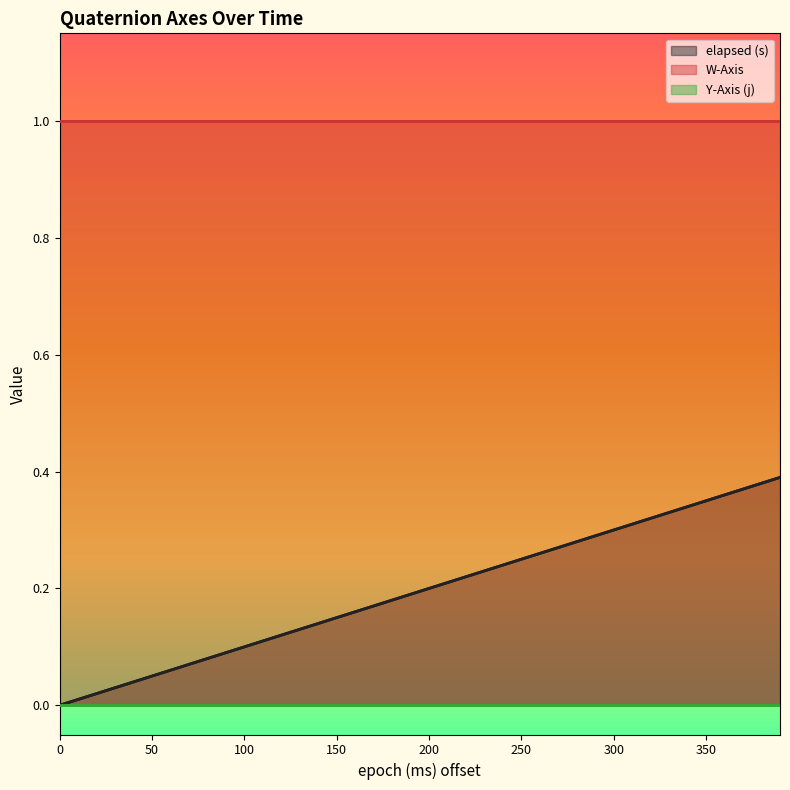

True or false: W-Axis and Y-Axis (j) intersect in this chart.

False